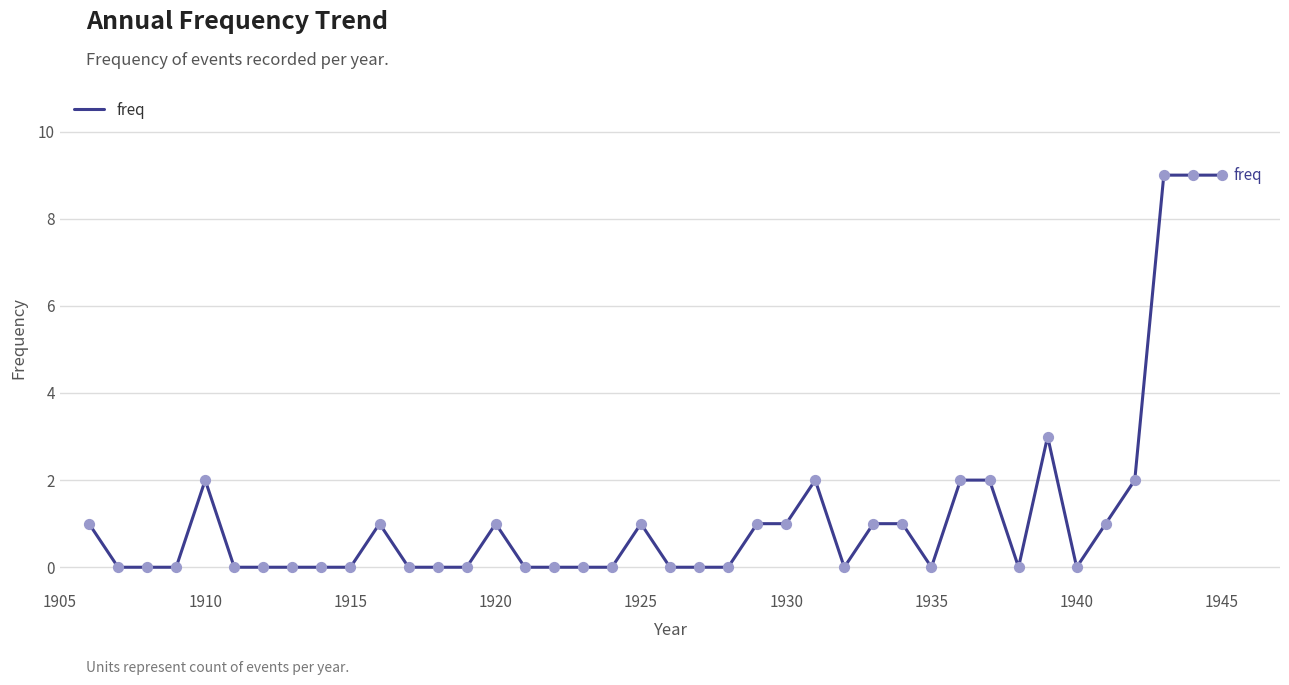

What is the maximum value shown in the chart?

9